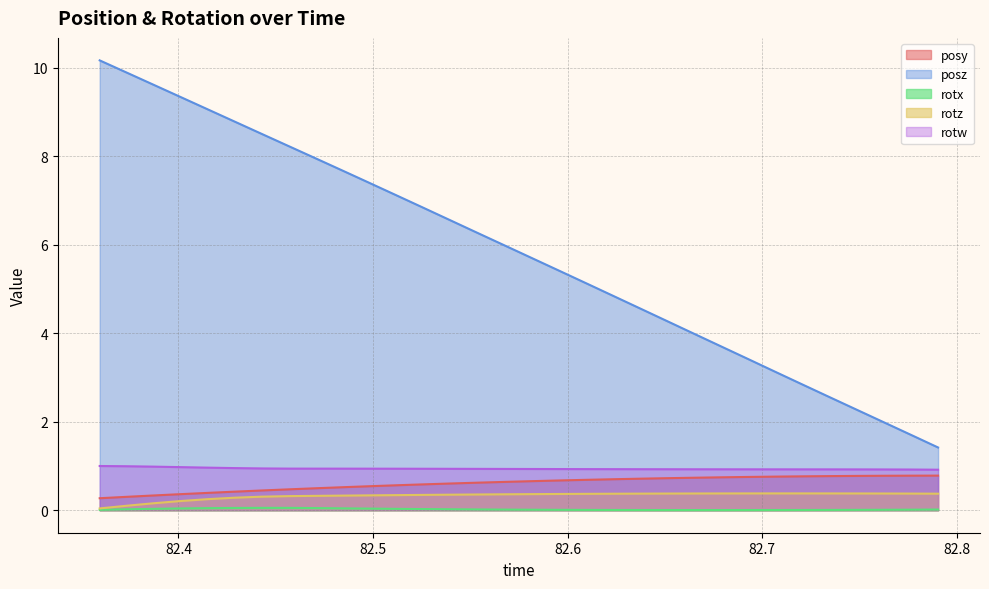

How many lines are shown in the chart?

5